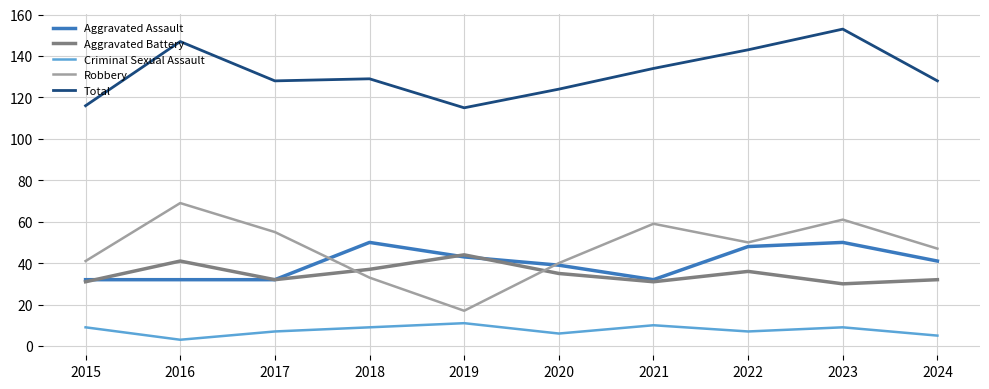

Between 2022 and 2024, which series saw the biggest shift?

Total